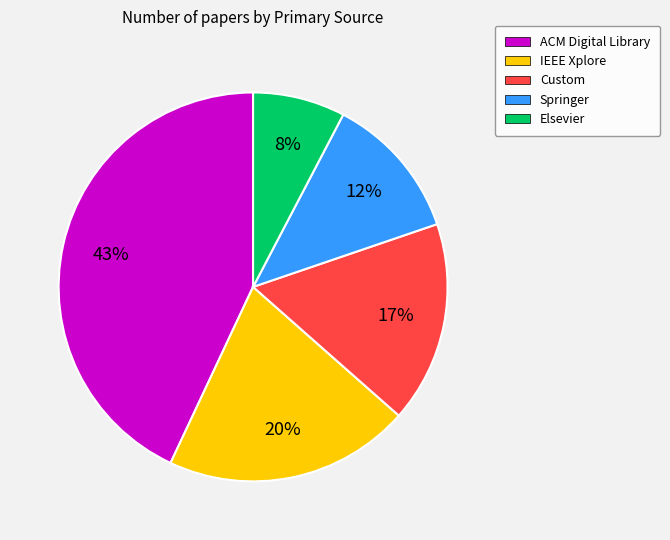

How many slices are in this pie chart?

5